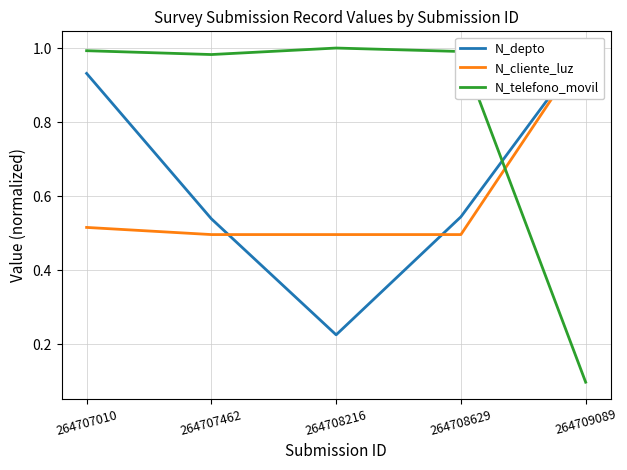

Is it true that N_cliente_luz equals 0.5 at 264708216?

True